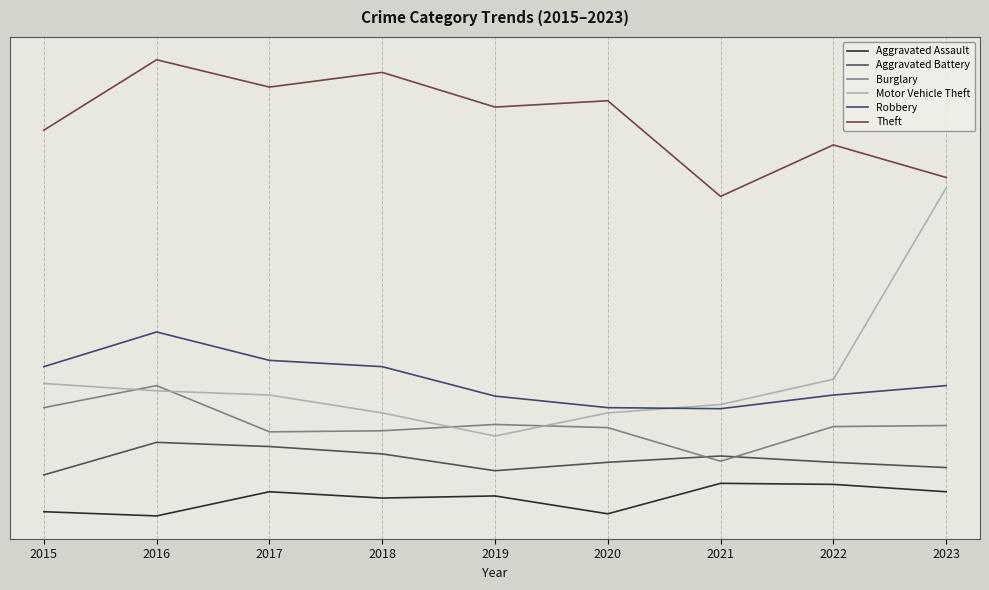

Reading left to right, what are all the values shown in this chart?

Aggravated Assault: -17	-21	2	-4	-2	-19	10	9	2
Aggravated Battery: 18	49	45	38	22	30	36	30	25
Burglary: 82	103	59	60	66	63	31	64	65
Motor Vehicle Theft: 105	98	94	77	55	77	85	109	291
Robbery: 121	154	127	121	93	82	81	94	103
Theft: 346	413	387	401	368	374	283	332	301